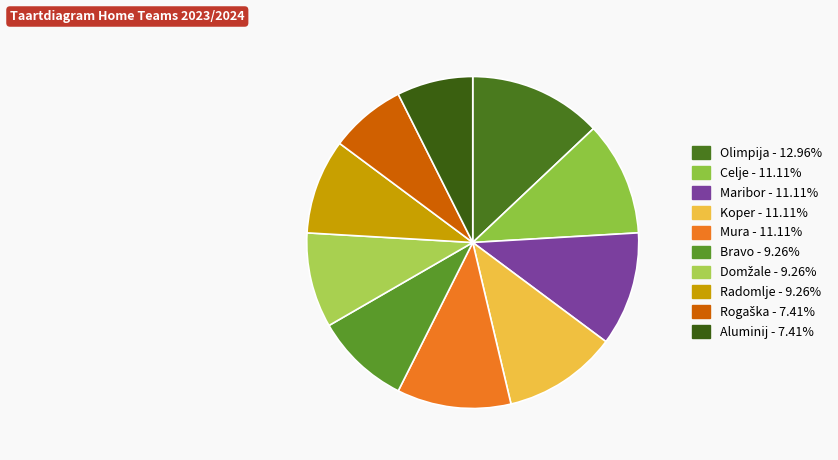

What percentage is the Bravo slice, to the nearest percent?

9%